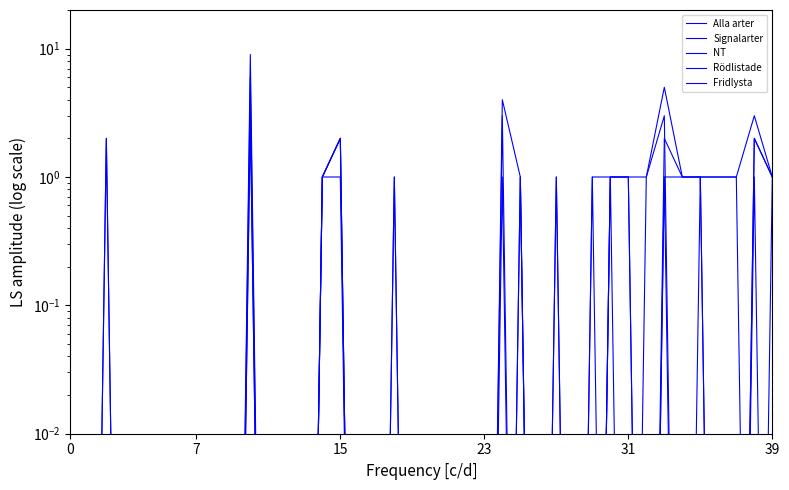

Which series ends up on top after the final intersection of Signalarter and Rödlistade?

Rödlistade